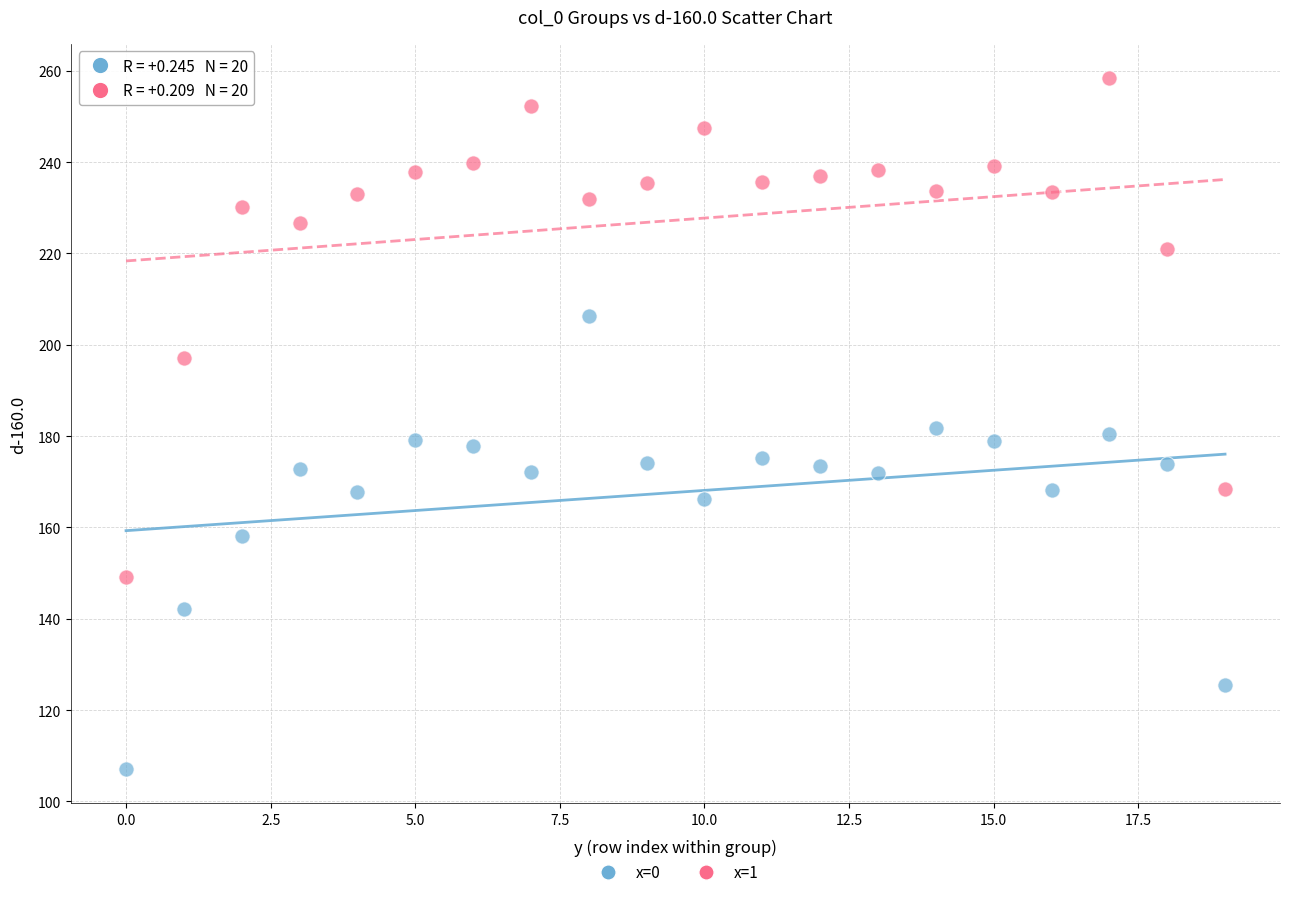

Which series contains the lowest Y value?

x=0